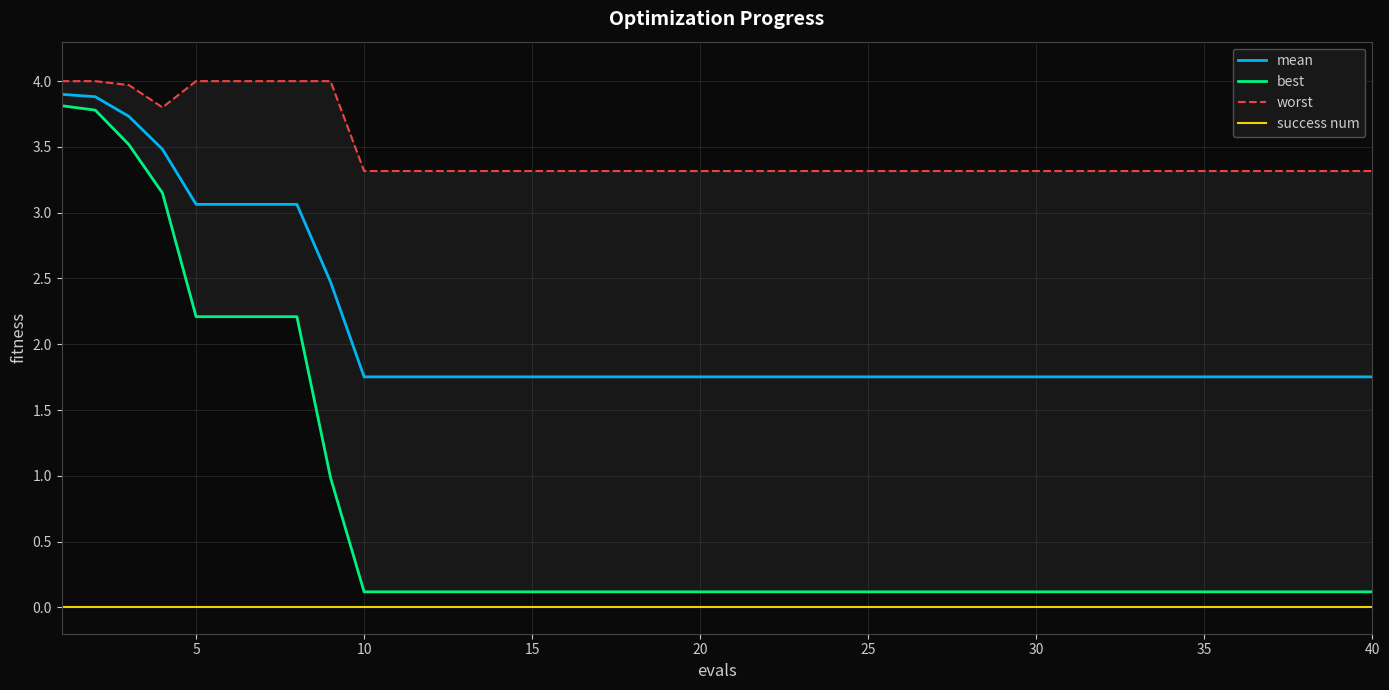

How many lines are shown in the chart?

4